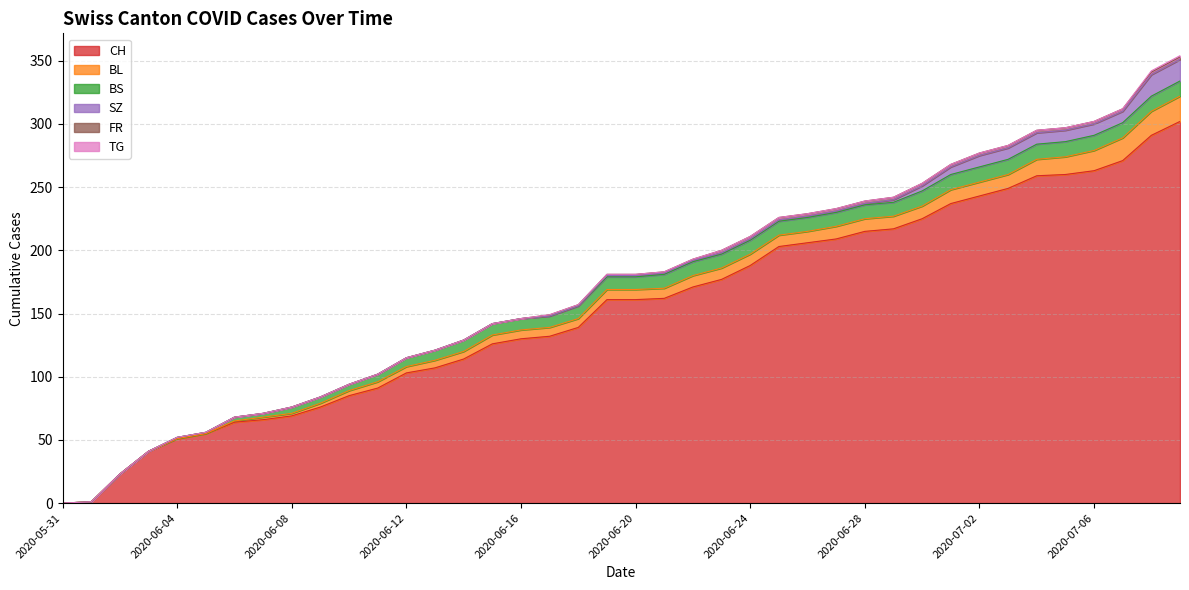

The CH series shows 171 at 2020-06-22. True or false?

True